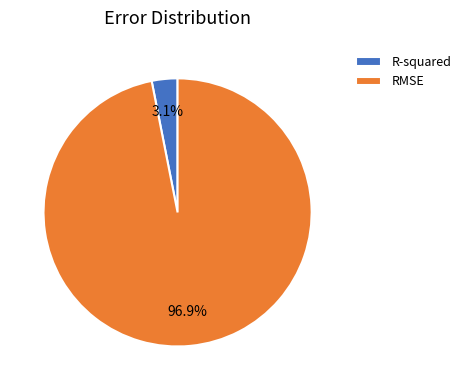

Which slice is the smallest?

R-squared